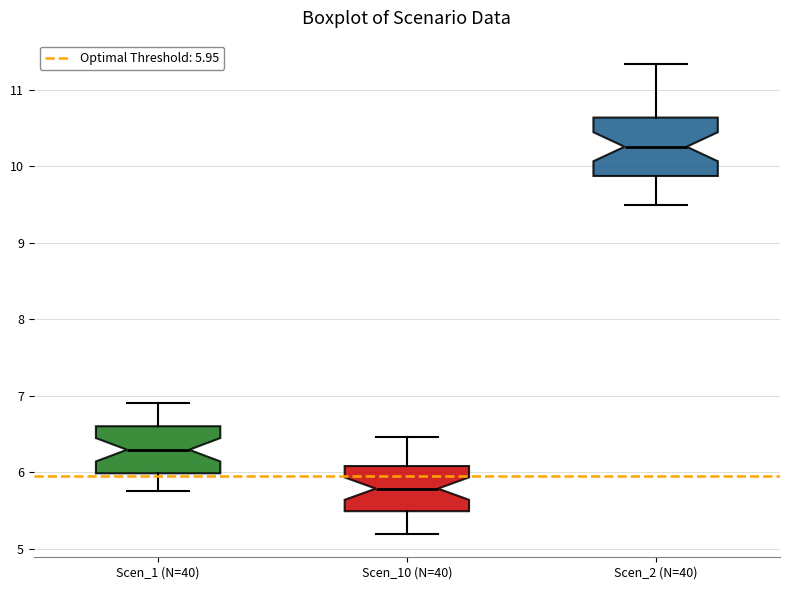

Comparing the boxes themselves (not the whiskers), which one is the tallest?

Scen_2 (N=40)